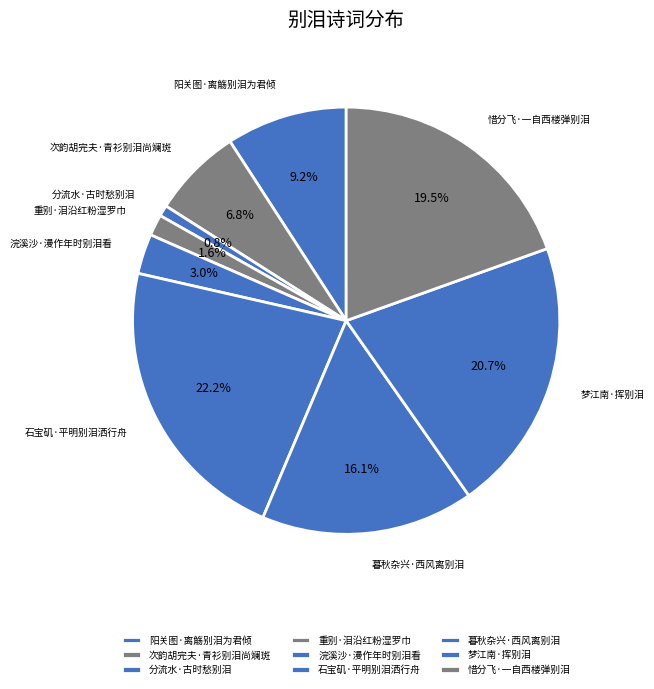

Combined, what portion of the pie is 石宝矶·平明别泪洒行舟 and 分流水·古时愁别泪?

23.0%